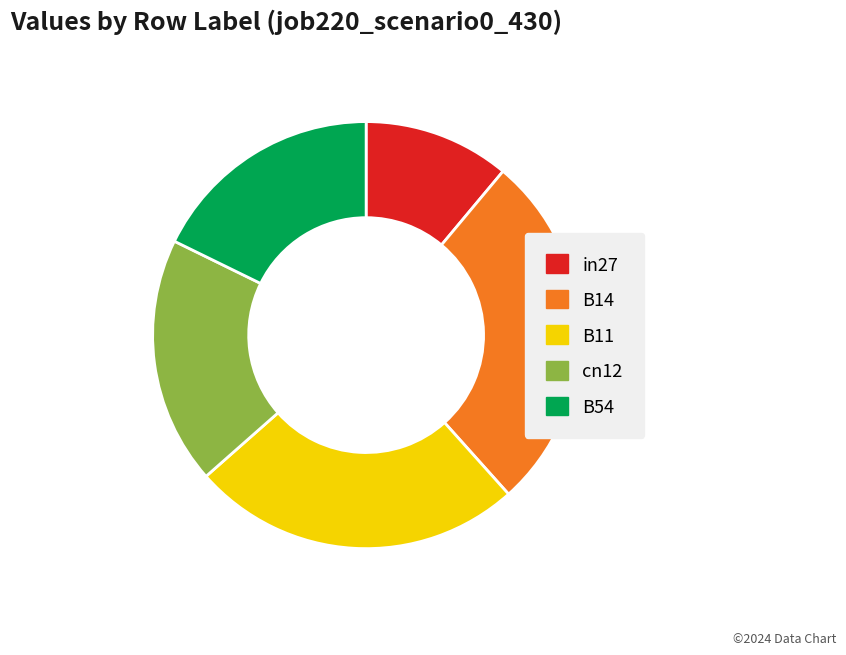

Is there any slice that represents more than half of the pie?

No